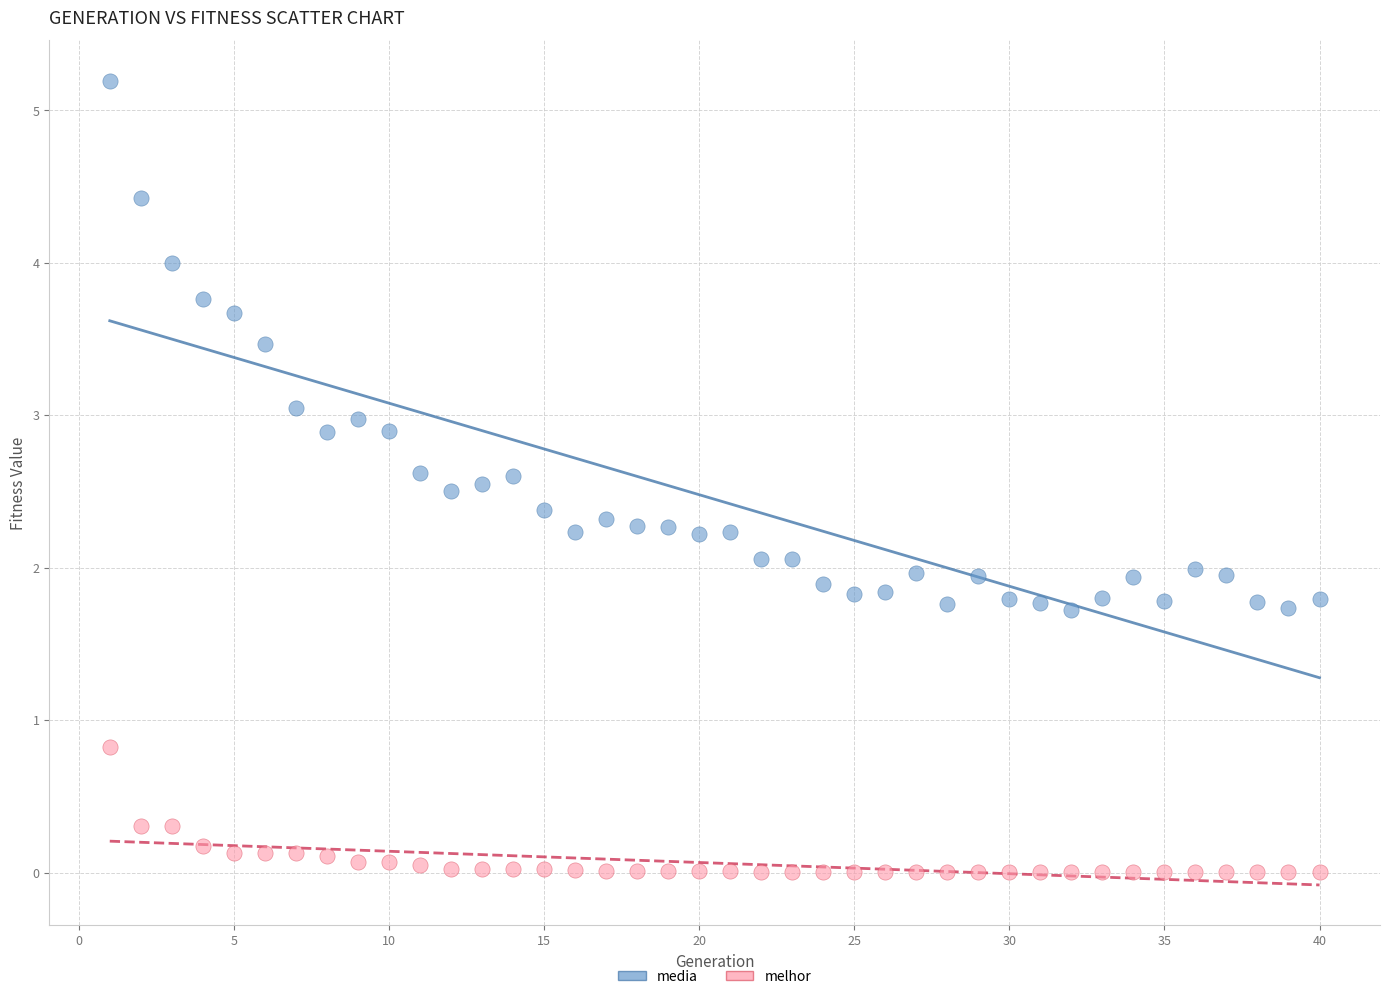

Which series reaches the maximum Y coordinate?

media